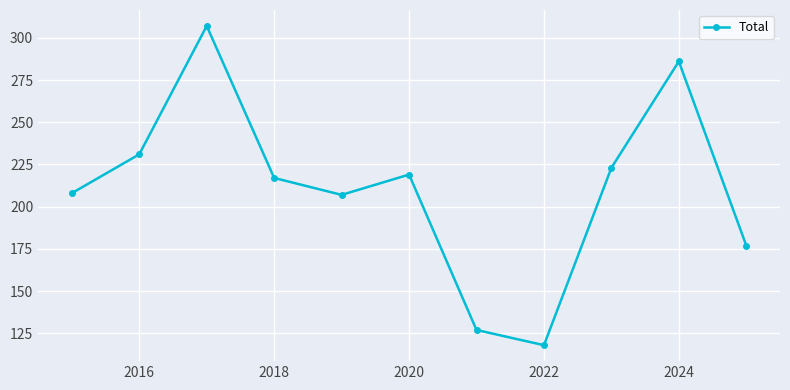

What is the value of the 5th point from the left?

207